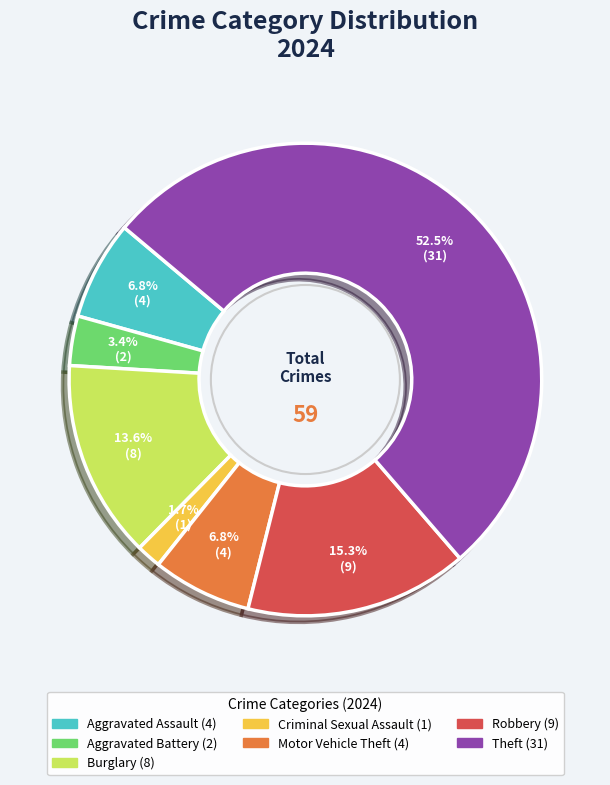

Combined, what portion of the pie is Aggravated Battery and Motor Vehicle Theft?

10.2%